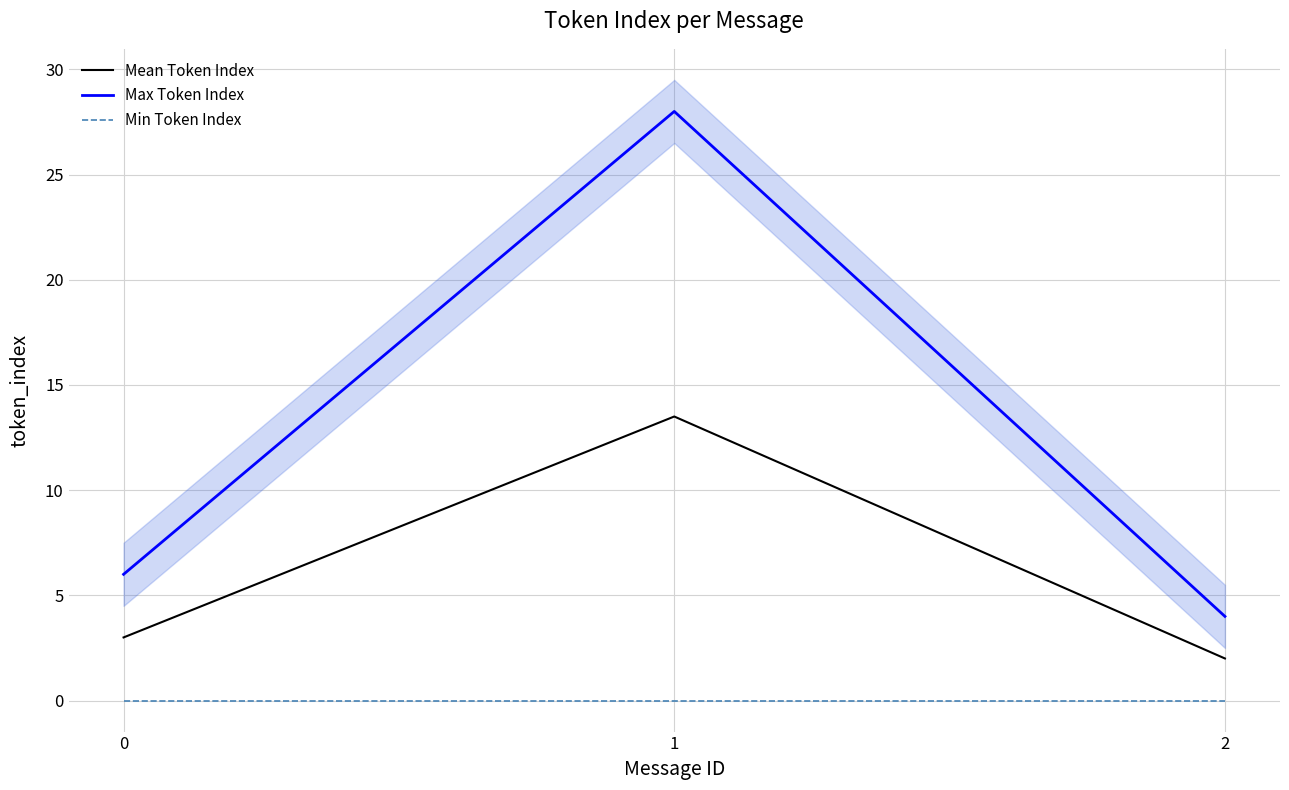

True or false: Max Token Index has a value of 1.7 at 0.

False